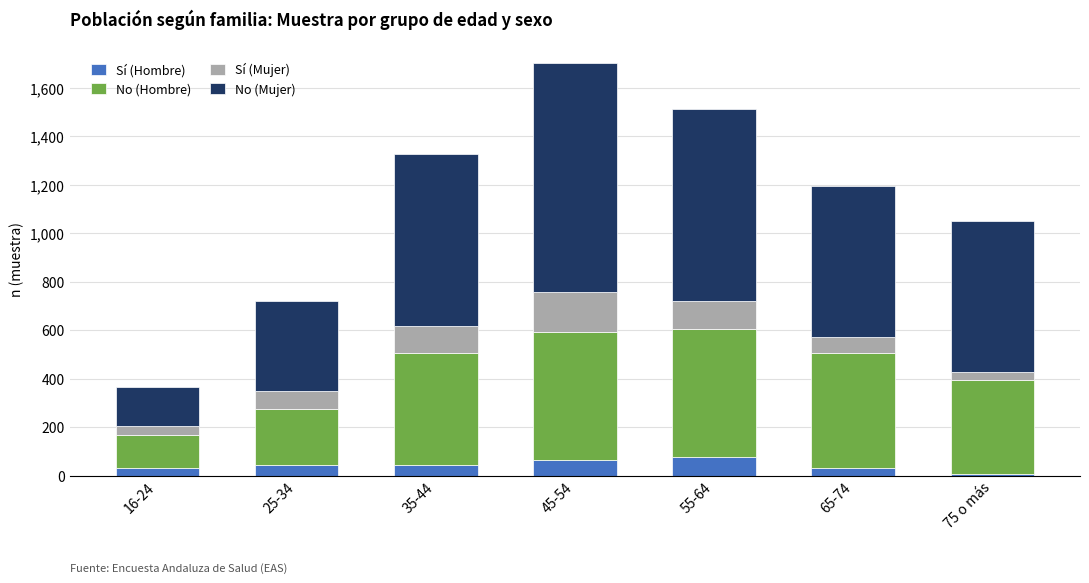

At which category is the sum across all series the highest?

45-54